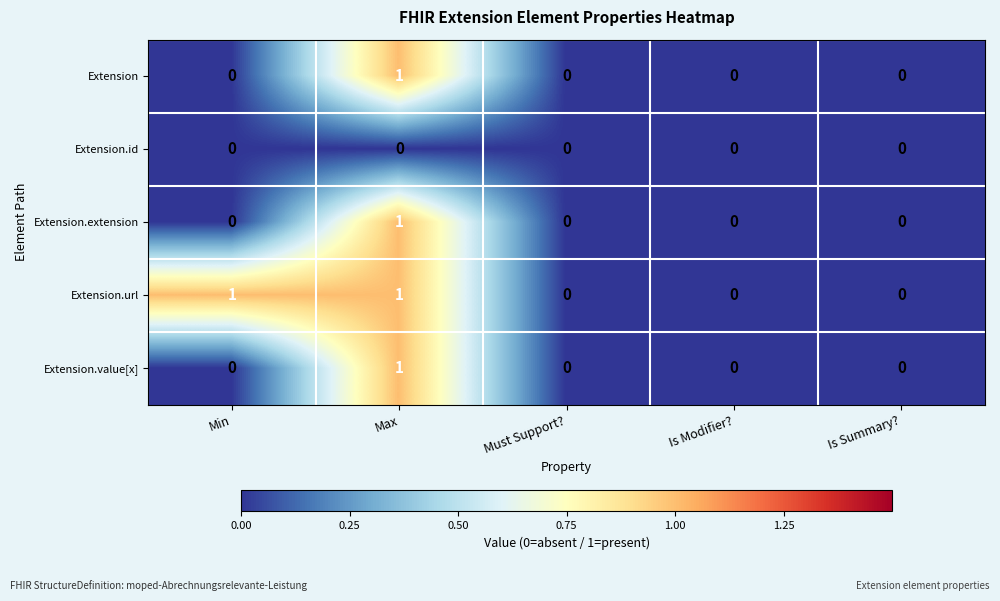

At which category is the sum across all series the highest?

Max